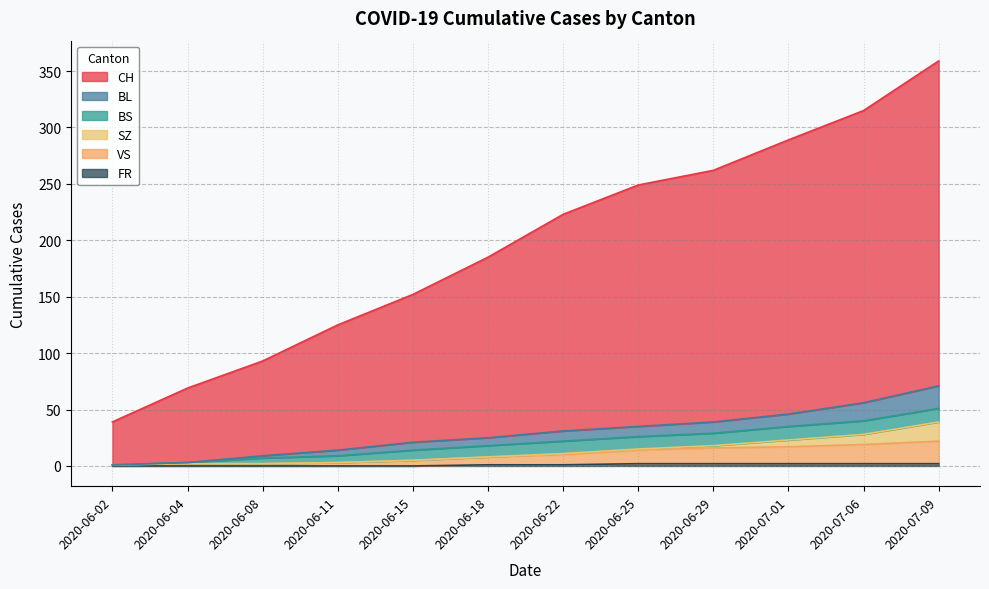

True or false: CH has a value of 80 at 2020-06-29.

False